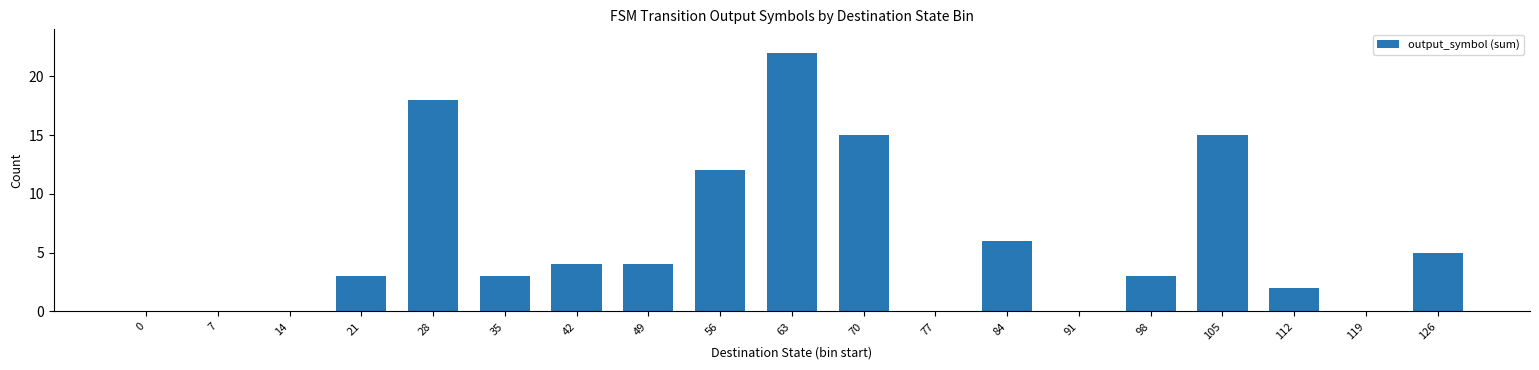

Are the bars horizontal?

No